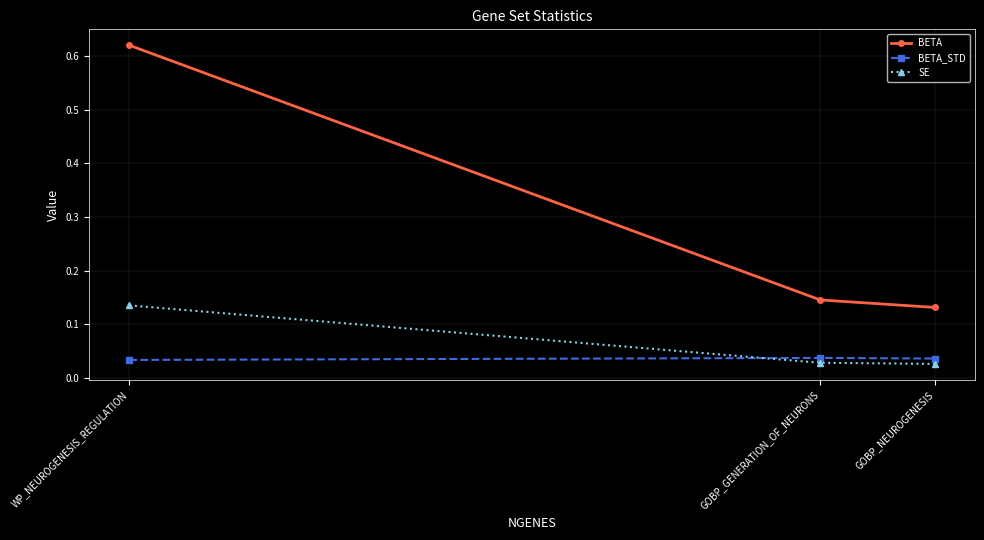

At which category is the sum across all series the highest?

WP_NEUROGENESIS_REGULATION